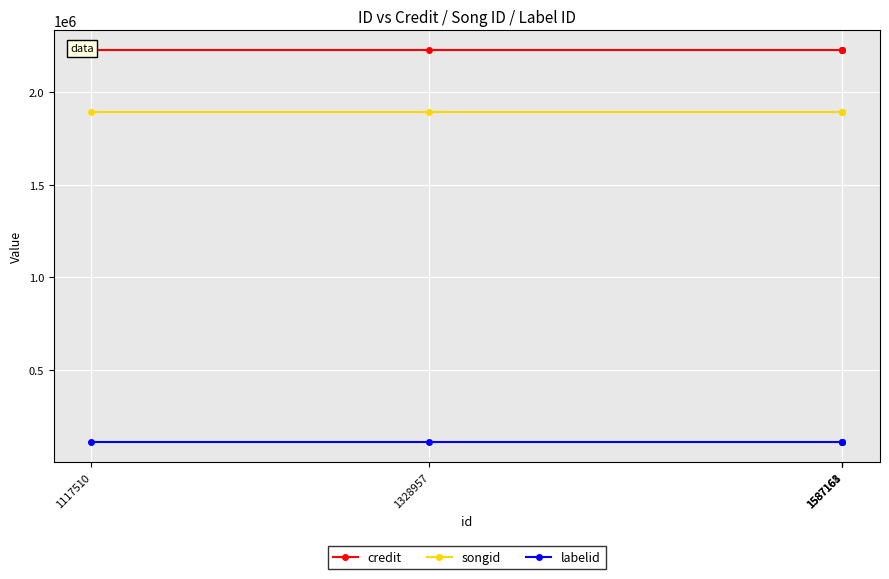

At which label does credit reach its peak?

1117510